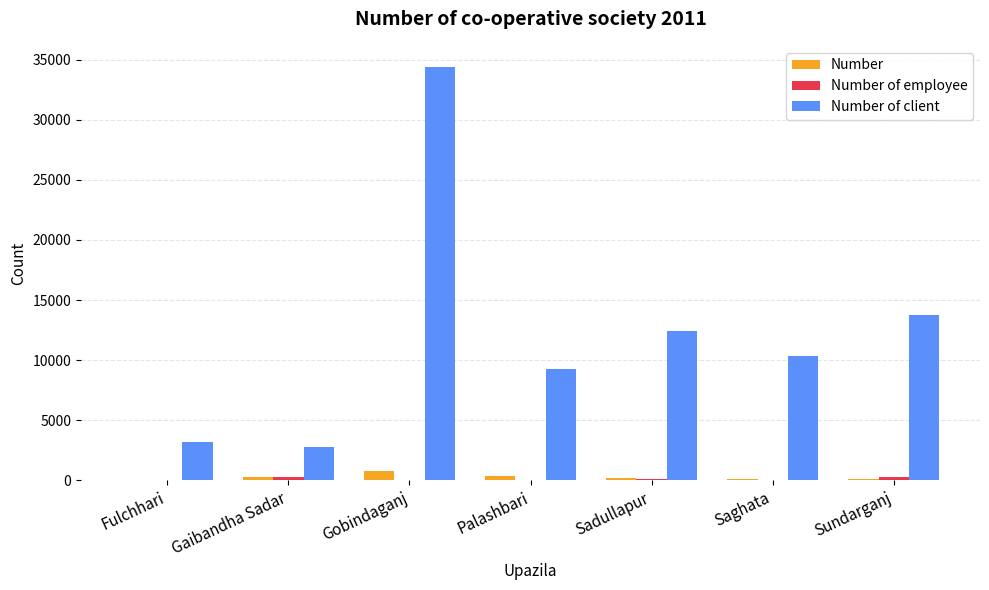

Is it true that Number of client equals 34429 at Gobindaganj?

True